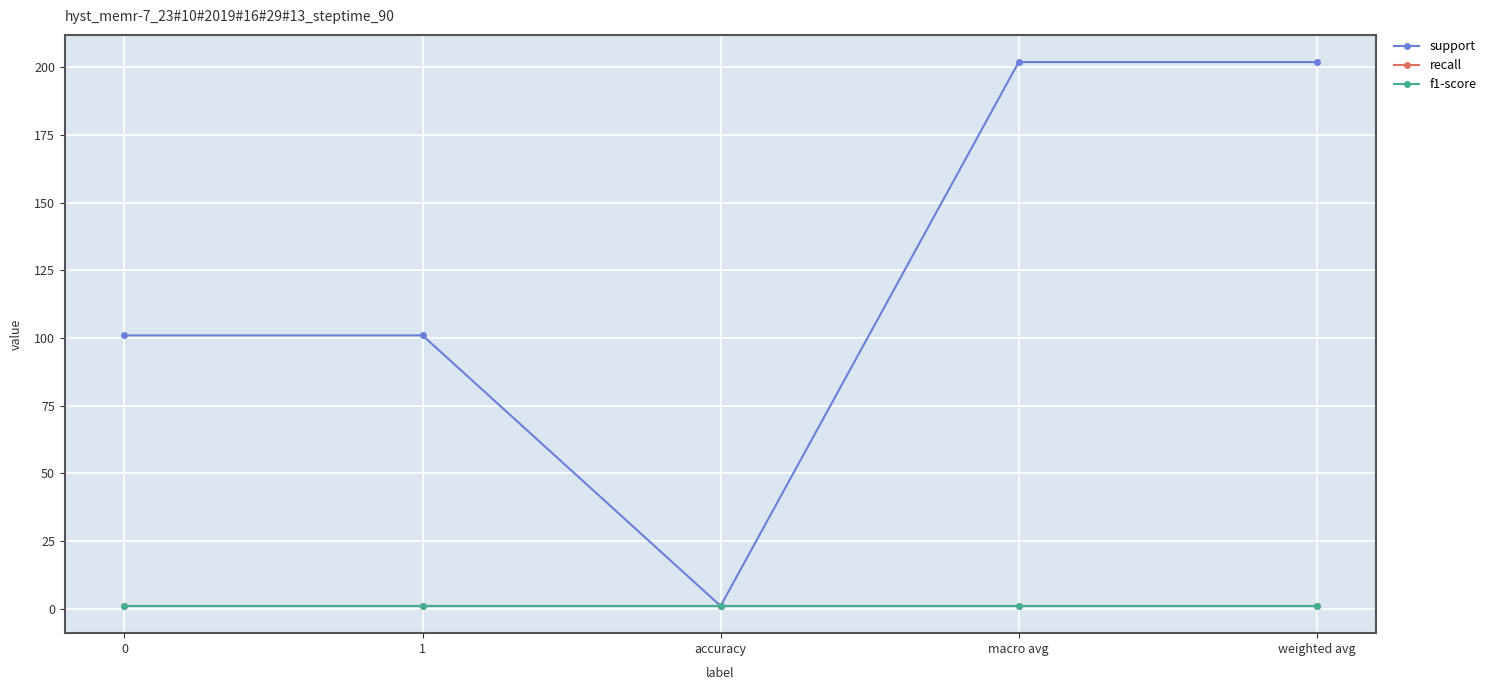

Which series changed the most between accuracy and weighted avg?

support